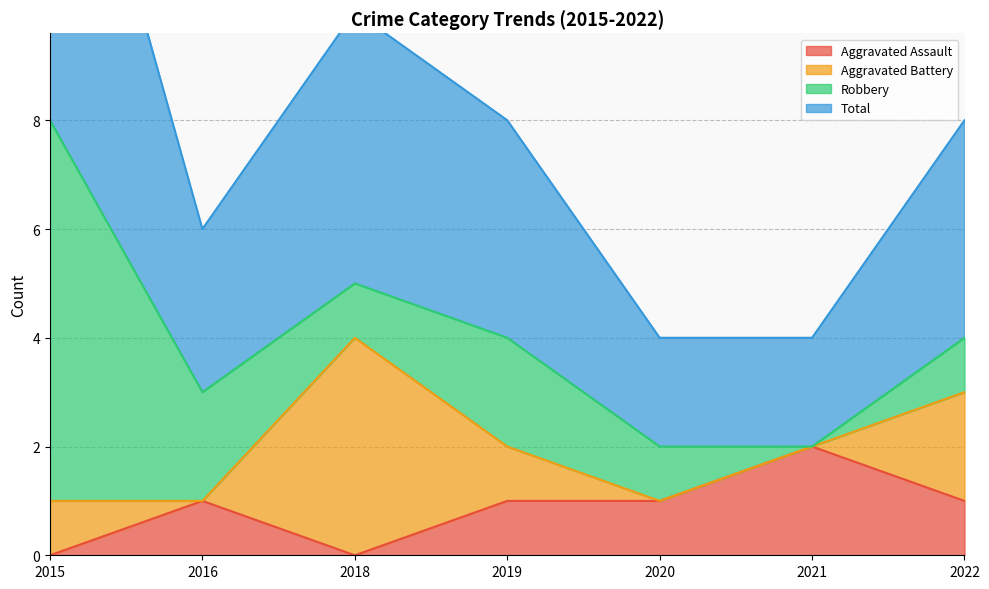

Which category has the lowest value in the Aggravated Assault series?

2015